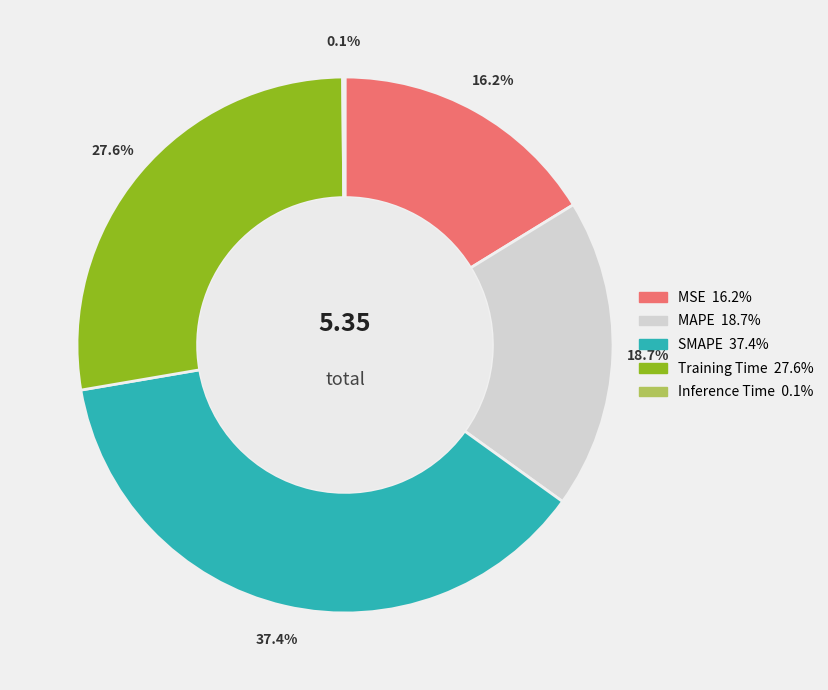

Do MAPE and Training Time together represent more than half of the pie?

No